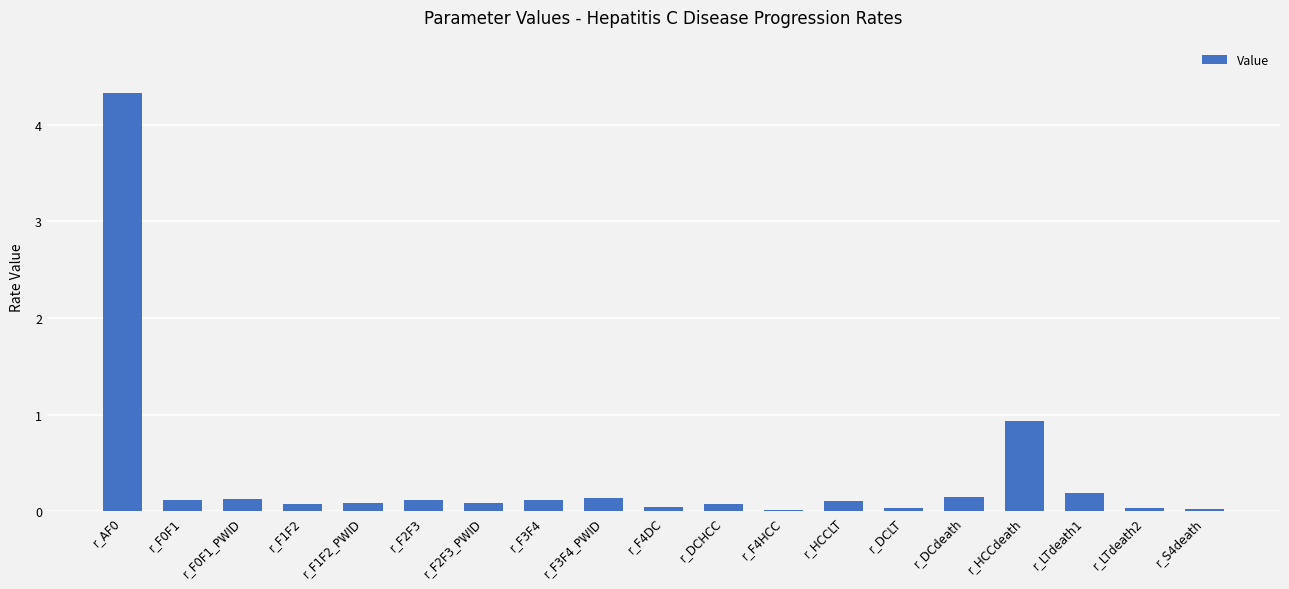

What is the greatest value displayed?

4.3